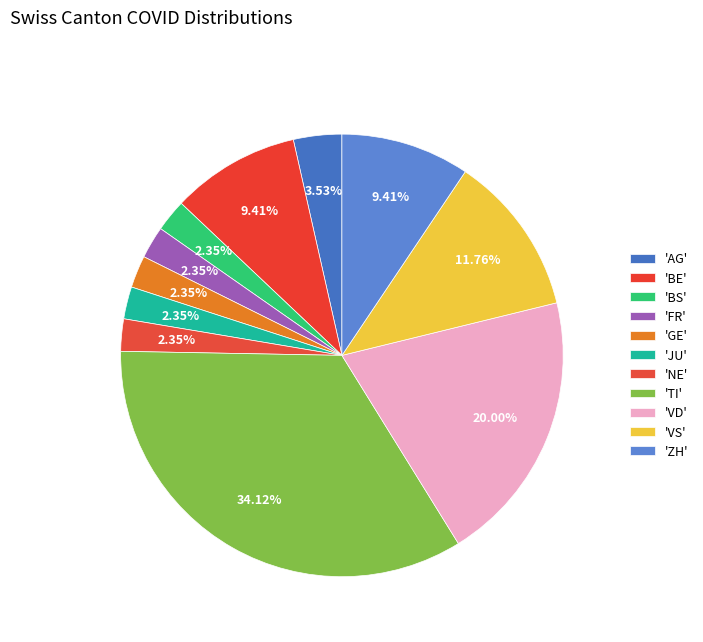

To the nearest percent, what is the difference between the largest and smallest slice percentages?

32%